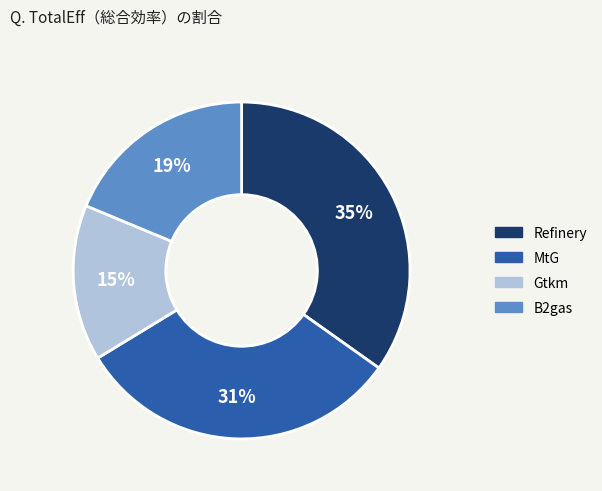

Which has a higher value, B2gas or Gtkm?

B2gas